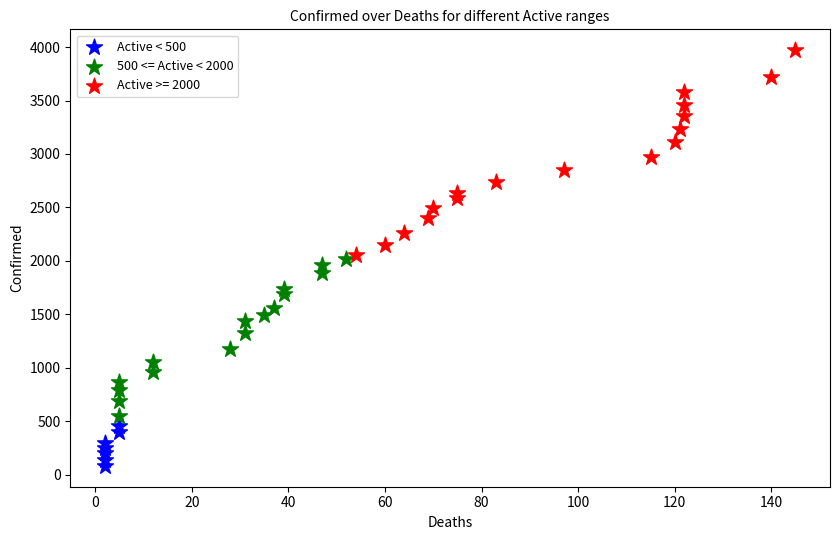

What are all the series names shown in the legend?

Active < 500, 500 <= Active < 2000, Active >= 2000